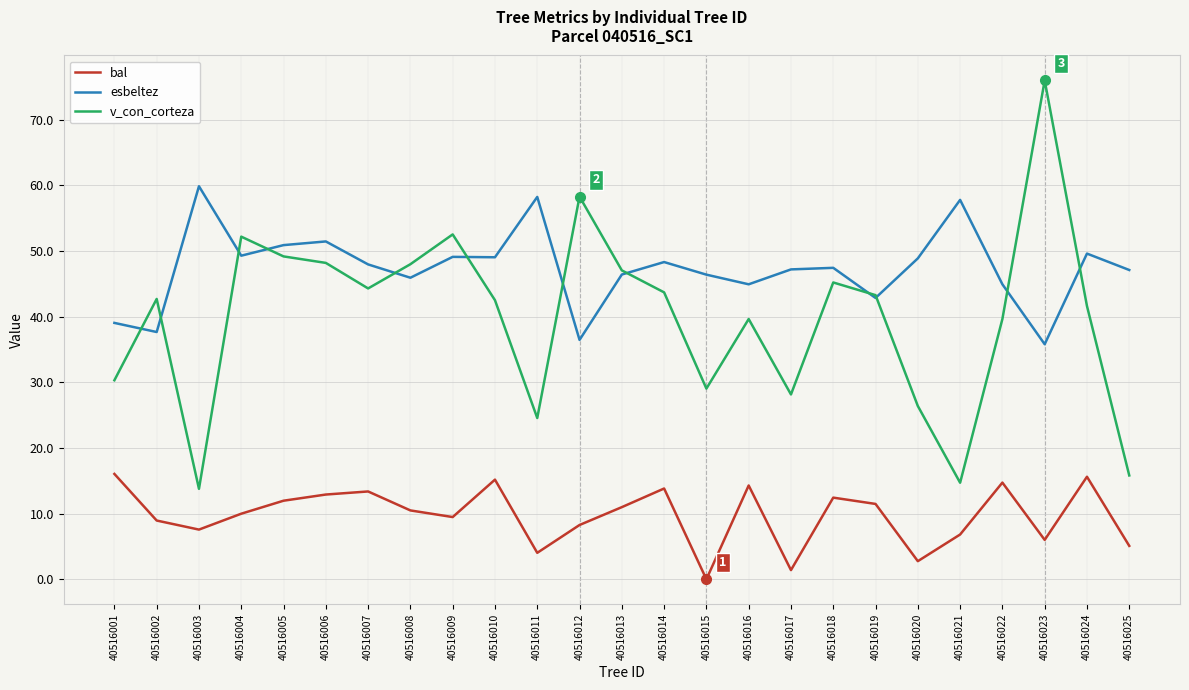

Rank the series by their maximum value, from lowest to highest.

bal, esbeltez, v_con_corteza